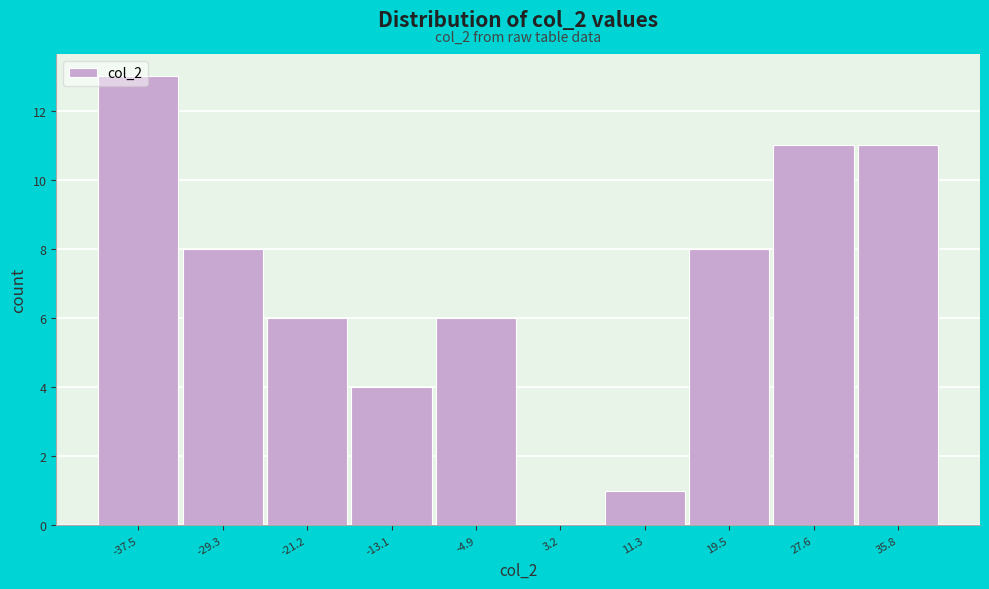

Which range on the x-axis has the tallest bar?

-41 to -33